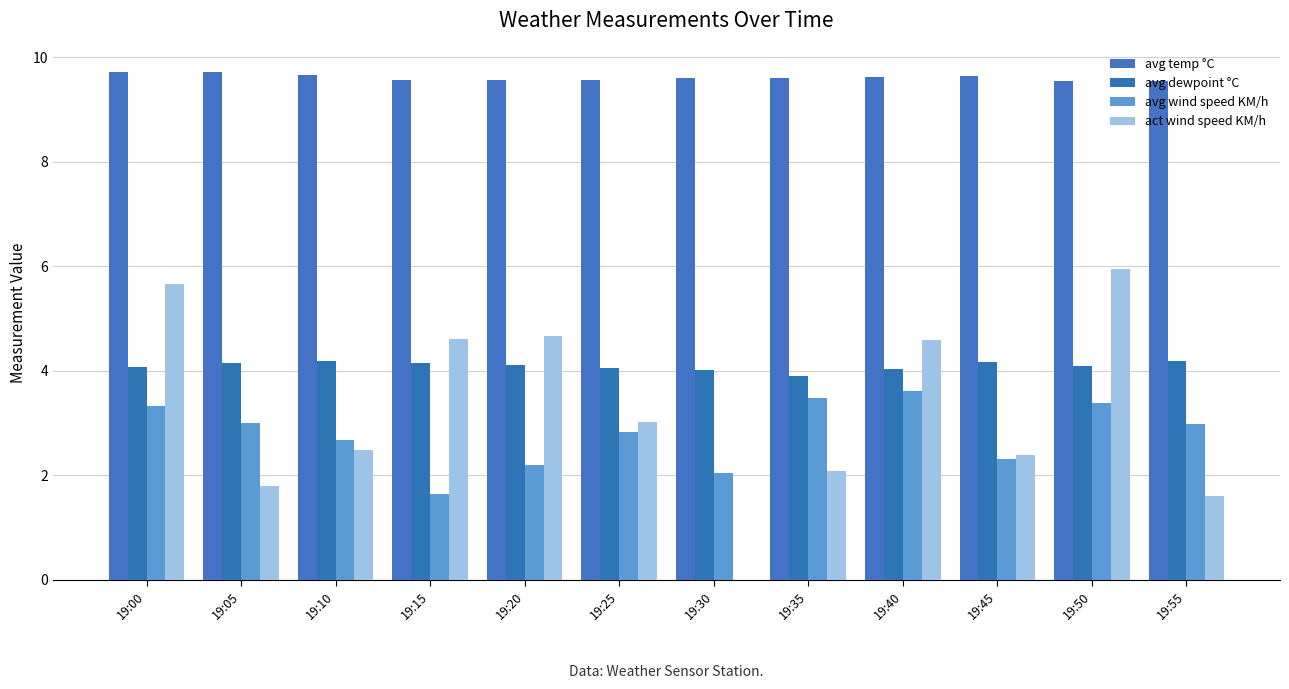

At which label does avg temp °C reach its minimum?

19:50